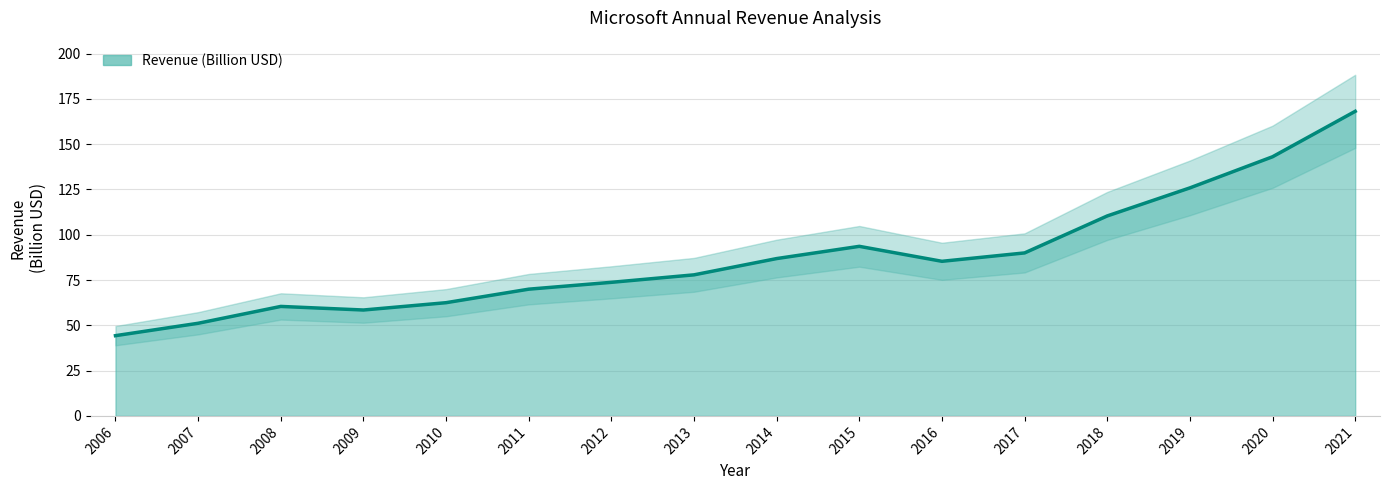

Reading left to right, transcribe all the data shown in this chart.

44.3	51.1	60.4	58.4	62.5	69.9	73.7	77.8	86.8	93.6	85.3	90.0	110.4	125.8	143.0	168.1